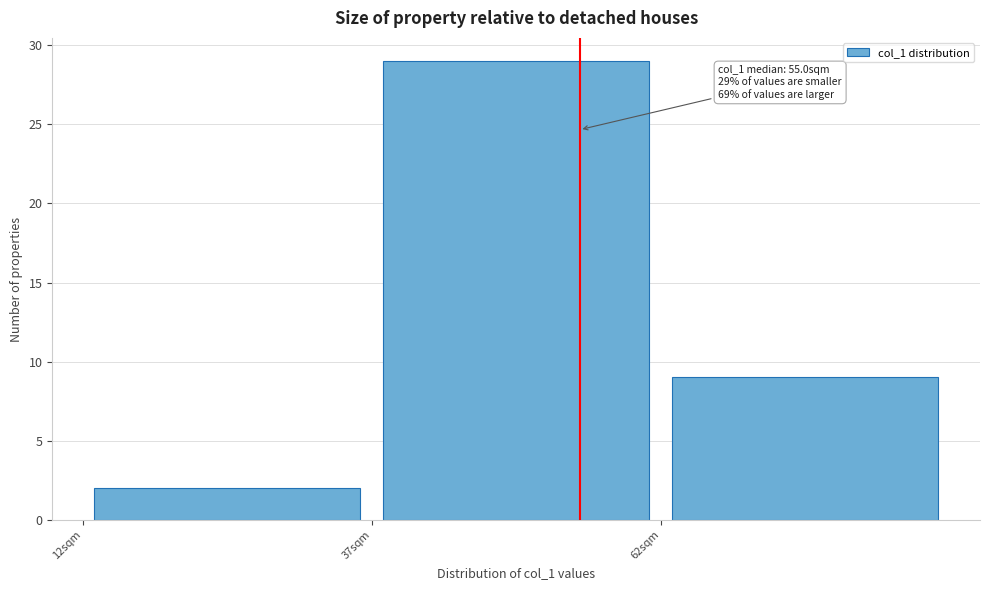

Over which range of the x-axis is the bar tallest?

37 to 62